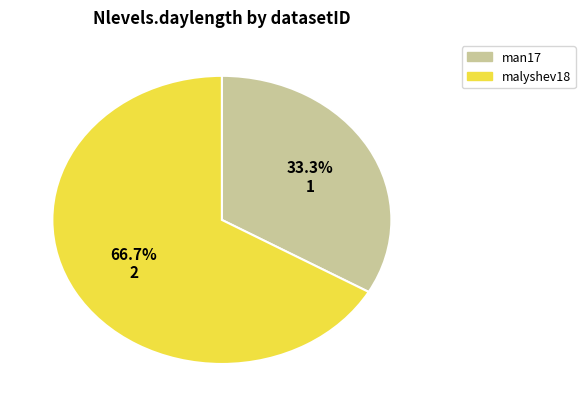

To the nearest percent, what percentage of the pie is malyshev18?

67%